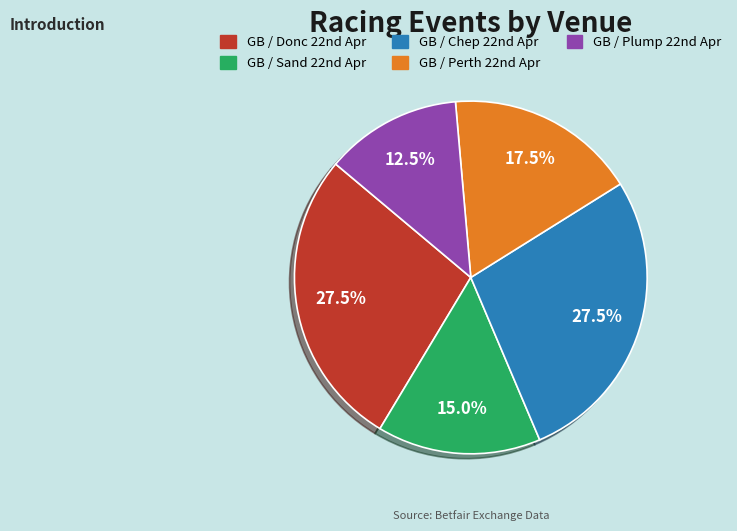

Which slice is the smallest?

GB / Plump 22nd Apr